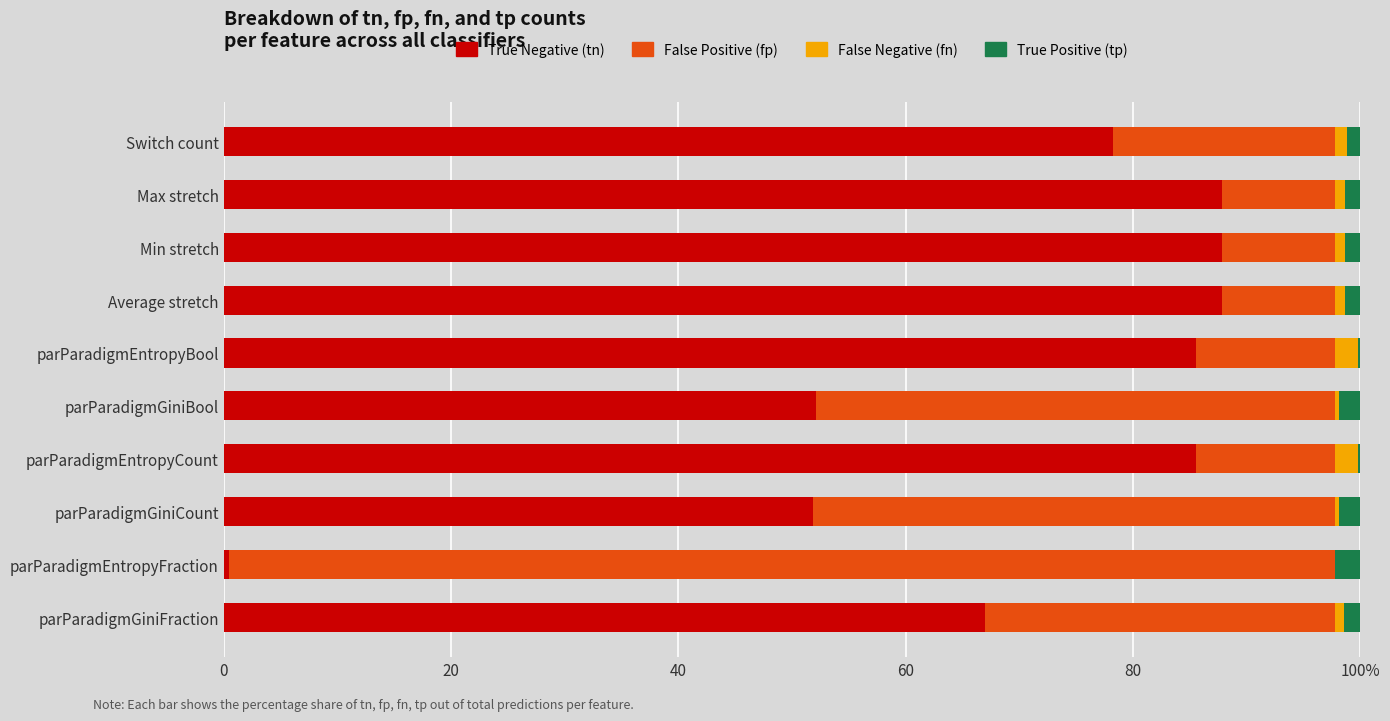

What are all the series names shown in the legend?

True Negative (tn), False Positive (fp), False Negative (fn), True Positive (tp)